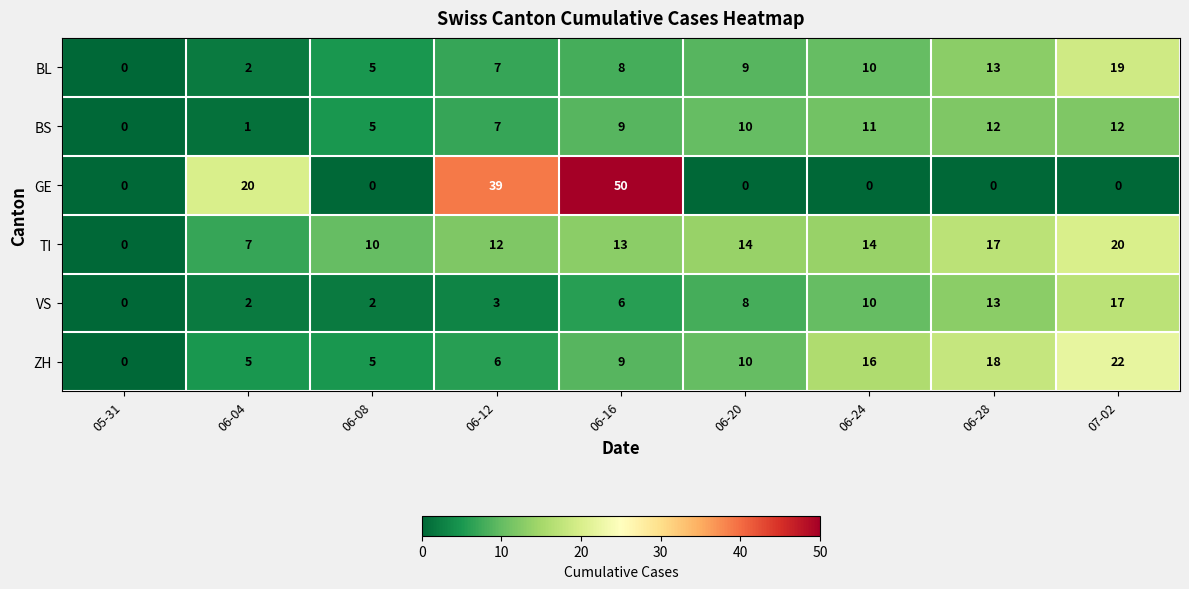

Is it true that BS equals 5 at 06-12?

False